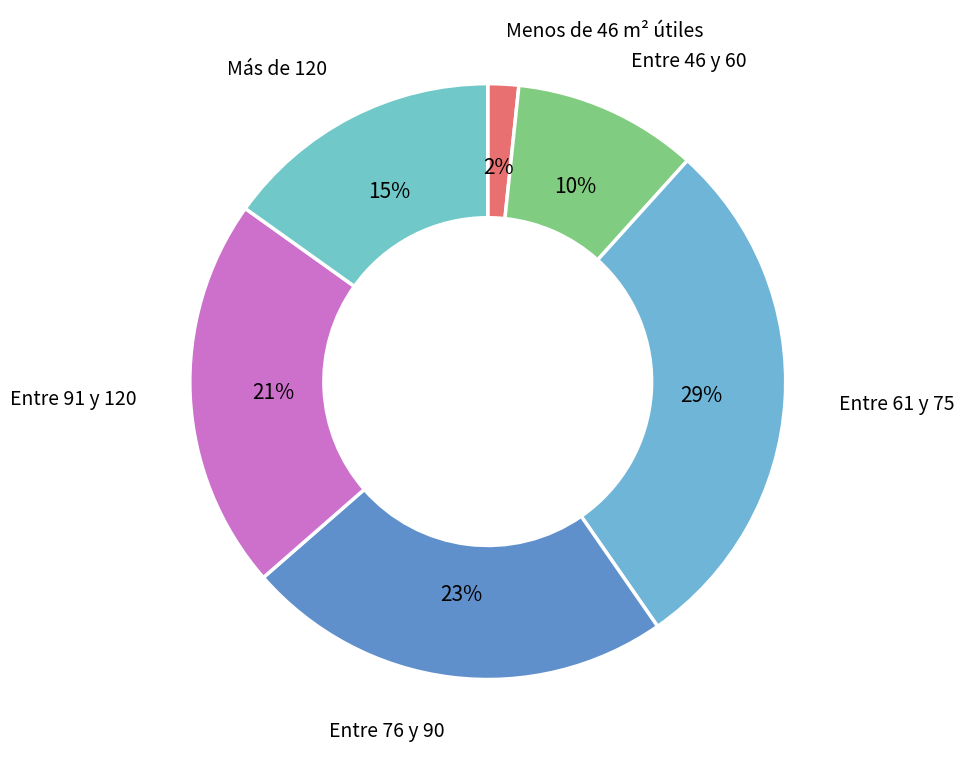

How many slices are in this pie chart?

6